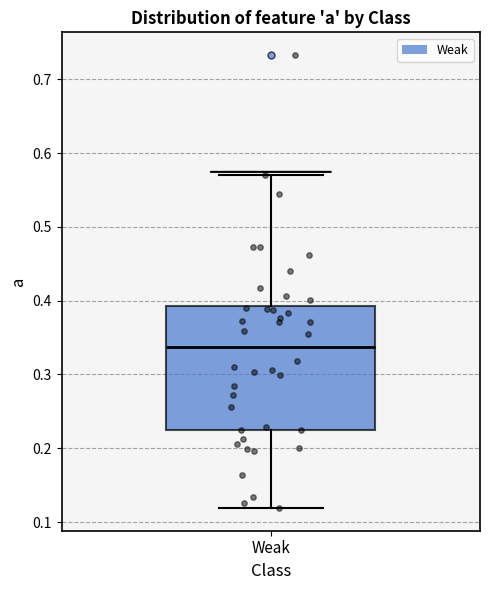

Where is the lower edge of the box for Weak on the y-axis? The values are not printed on the chart, so give them approximately, as read against the axis.

0.23